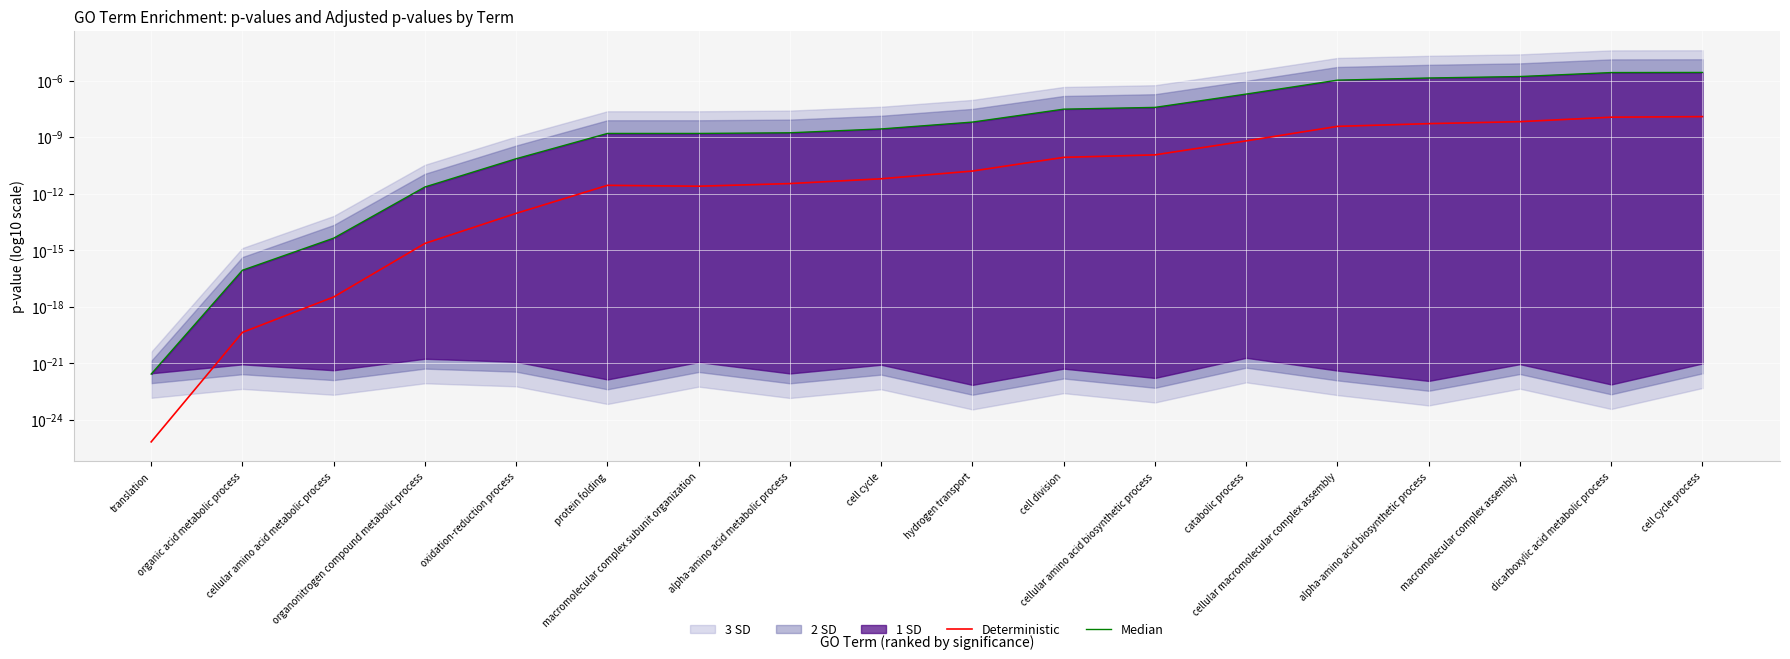

How many interior local valleys does the Deterministic series have?

1